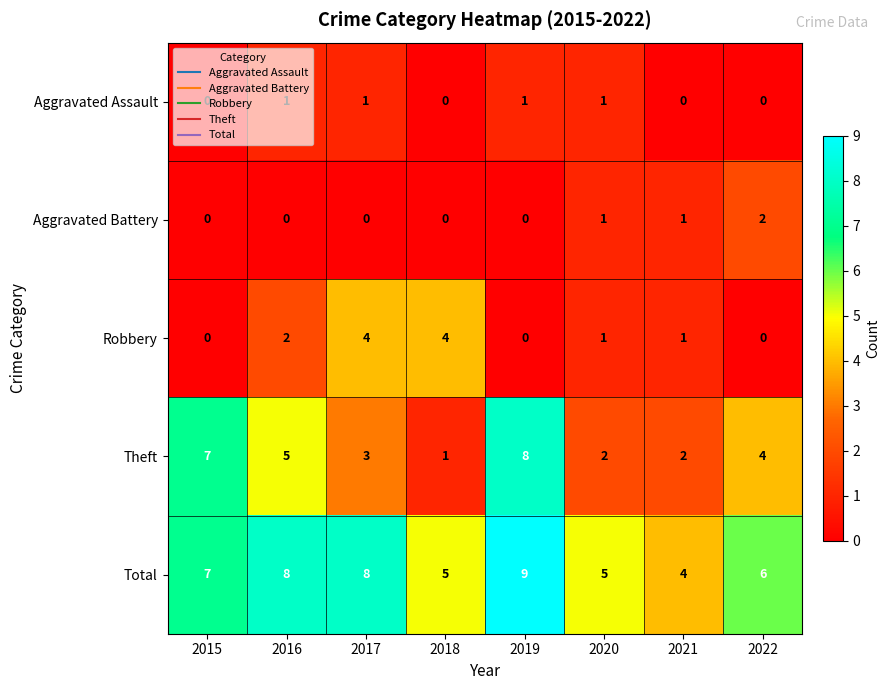

Between 2019 and 2020, which series saw the biggest shift?

Theft